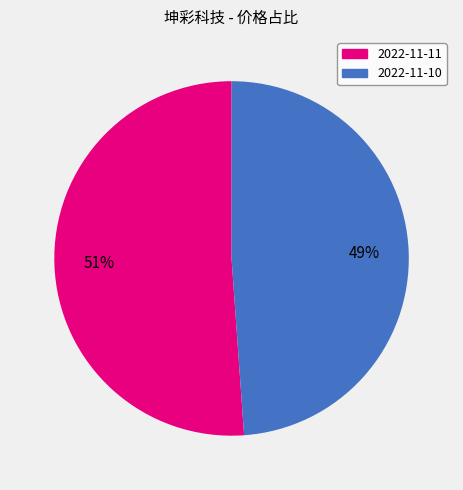

To the nearest percent, what portion does 2022-11-11 represent?

51%